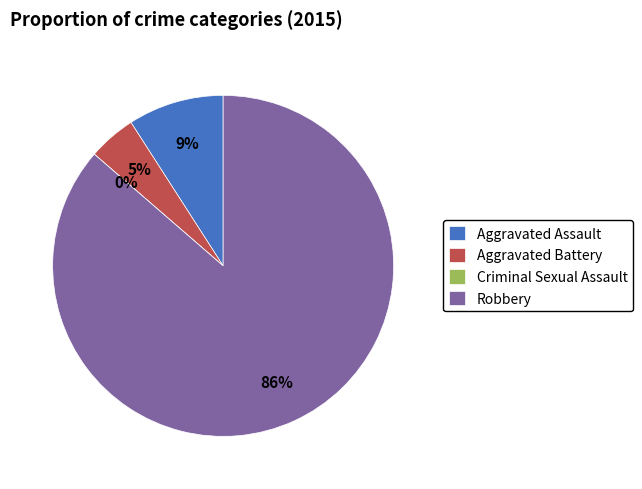

Which slice is the largest?

Robbery